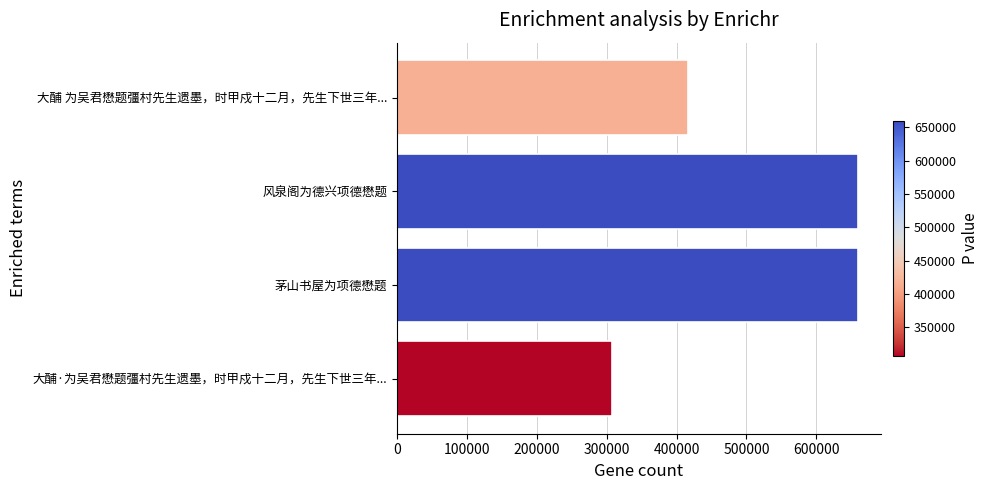

What is the maximum value shown in the chart?

659399